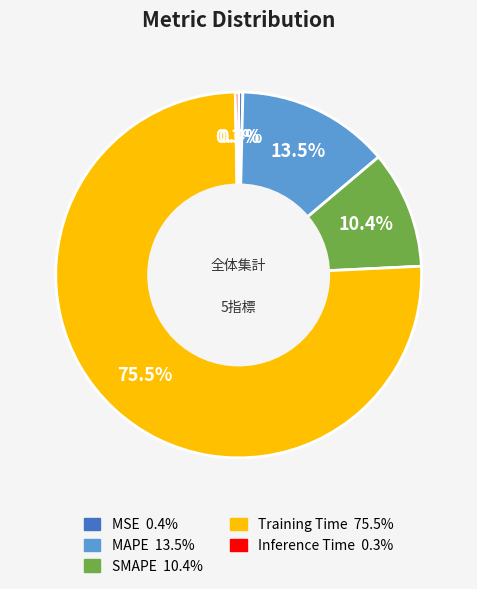

The MSE slice represents 0% of the pie. True or false?

True